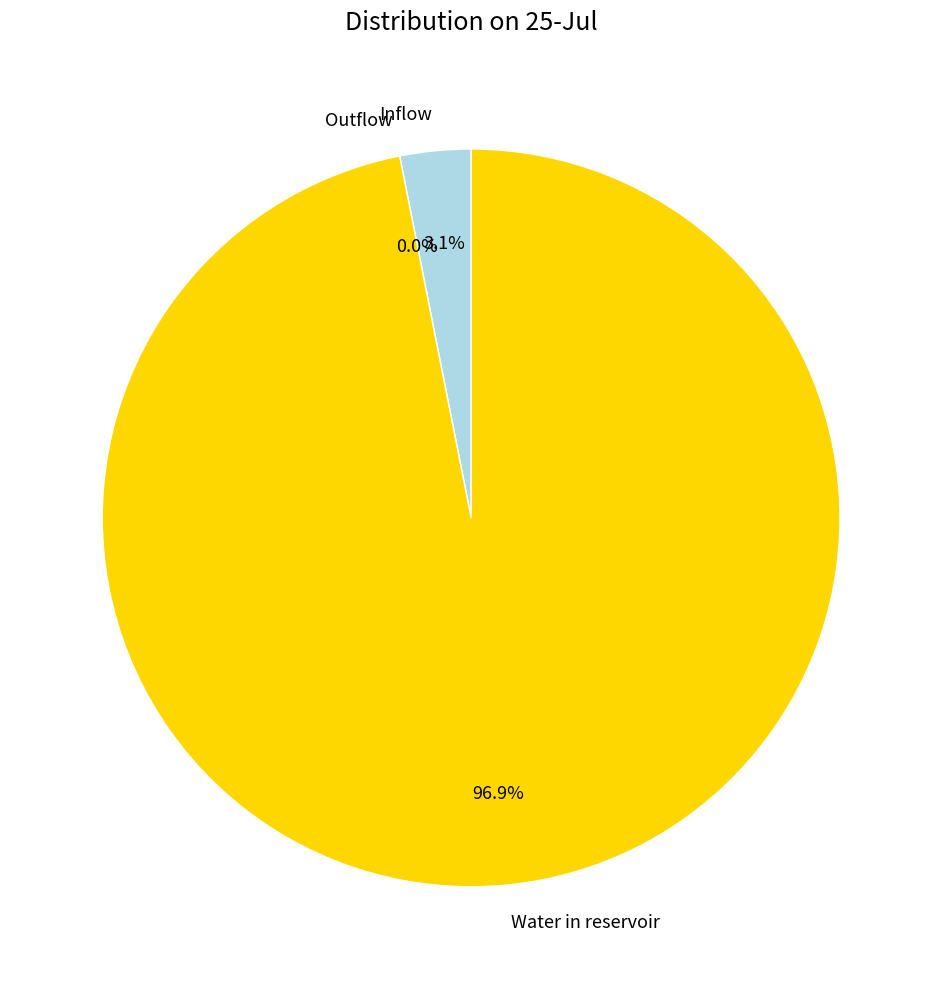

The Outflow slice represents 0% of the pie. True or false?

True